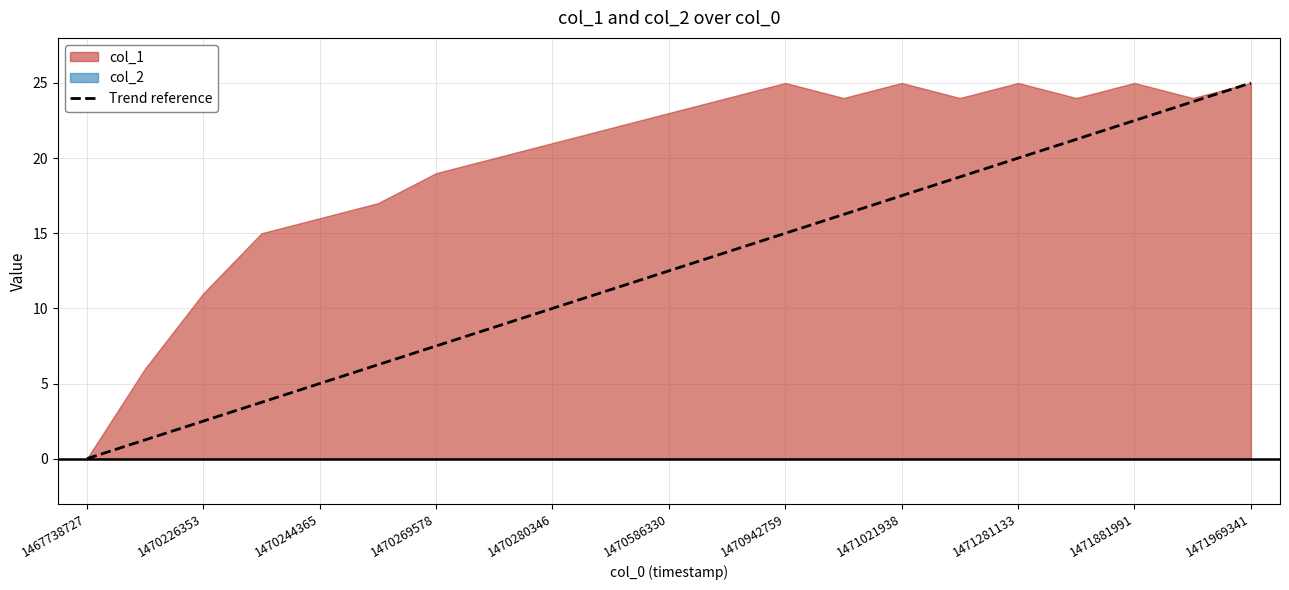

How many values are below 12?

10